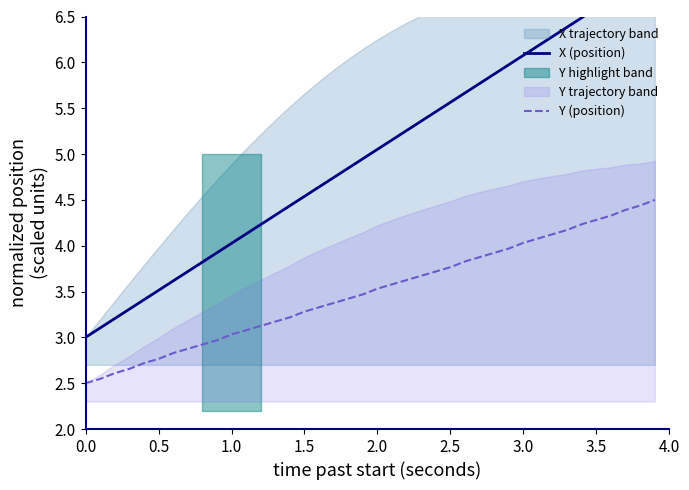

What is the highest value of the Y (position) series?

4.5